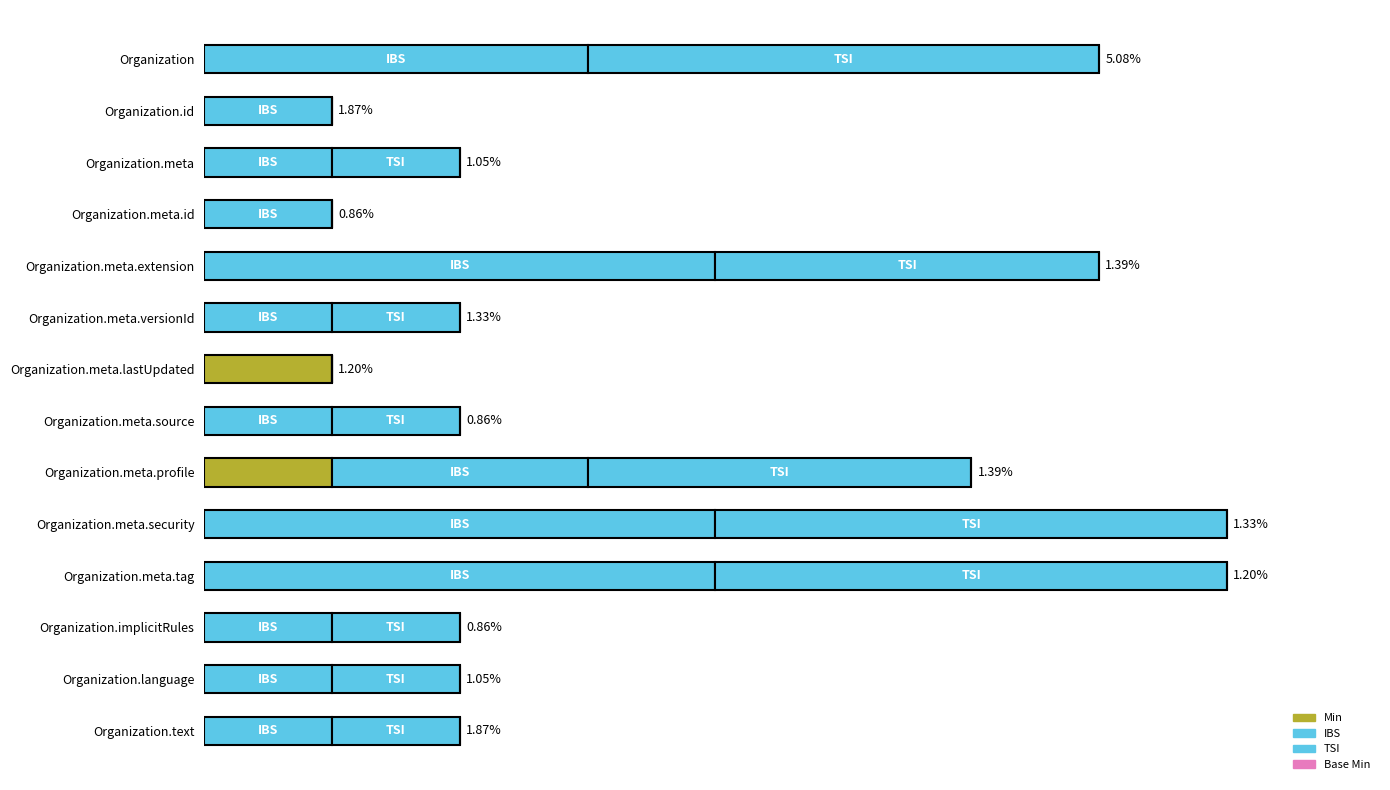

What is the average value of the Min series?

0.1